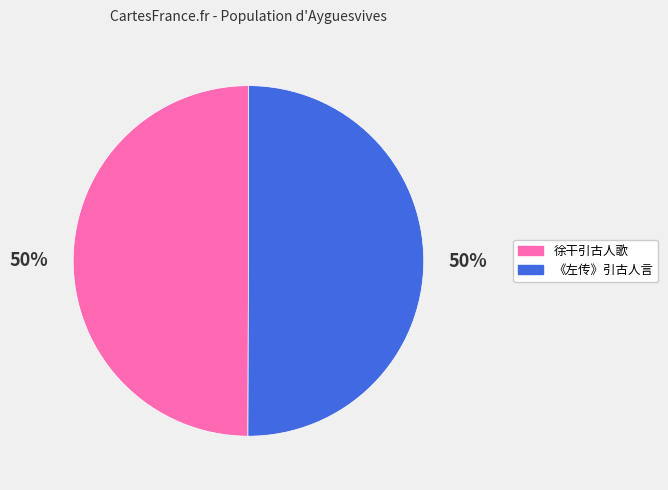

Approximately how many times larger is the value at 《左传》引古人言 compared to 徐干引古人歌?

1.0